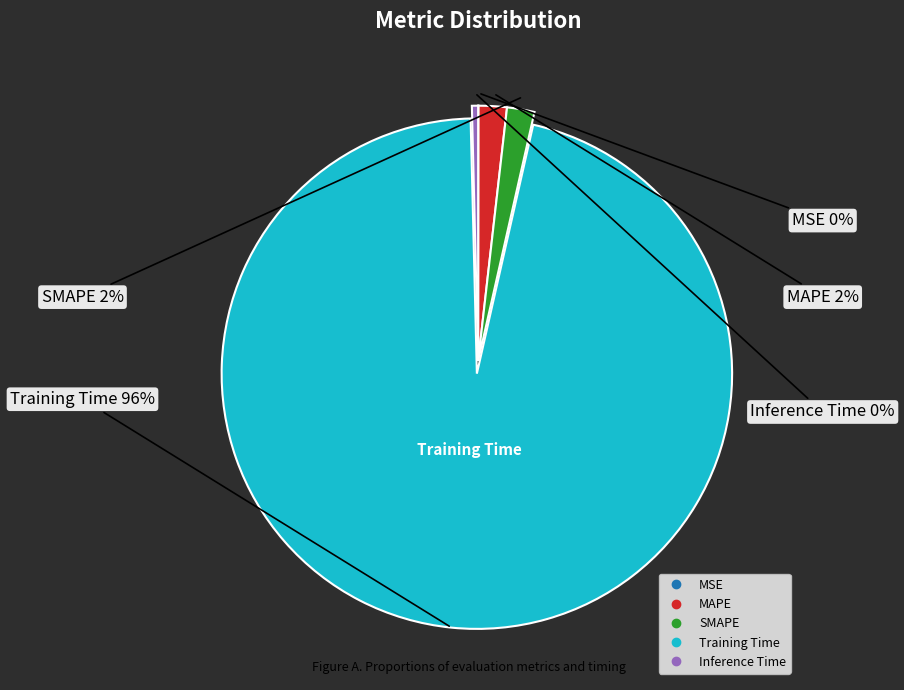

What is the largest slice in the pie chart?

Training Time